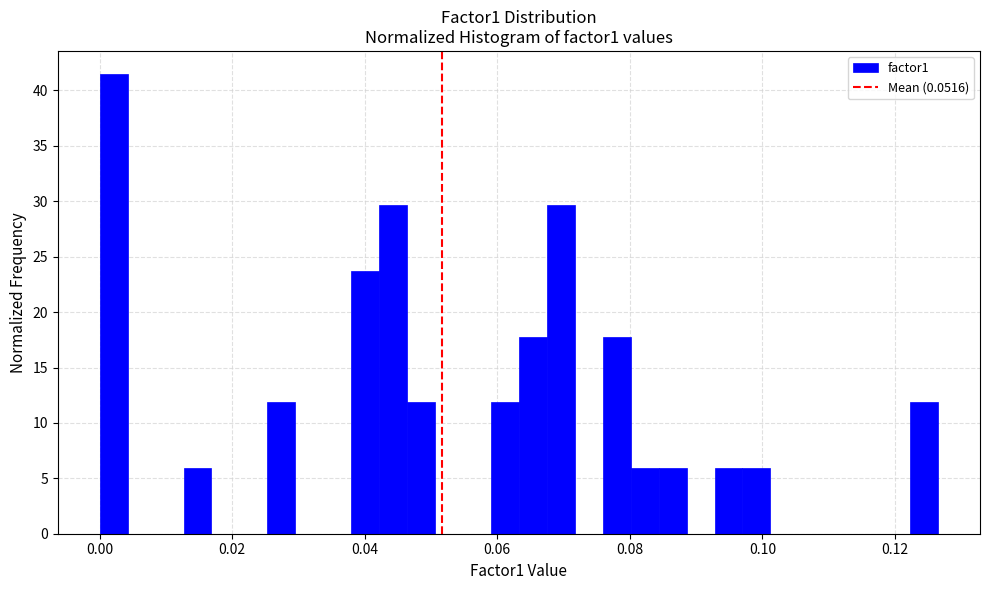

Read against the x-axis, roughly where is the centre of the tallest bar?

0.002